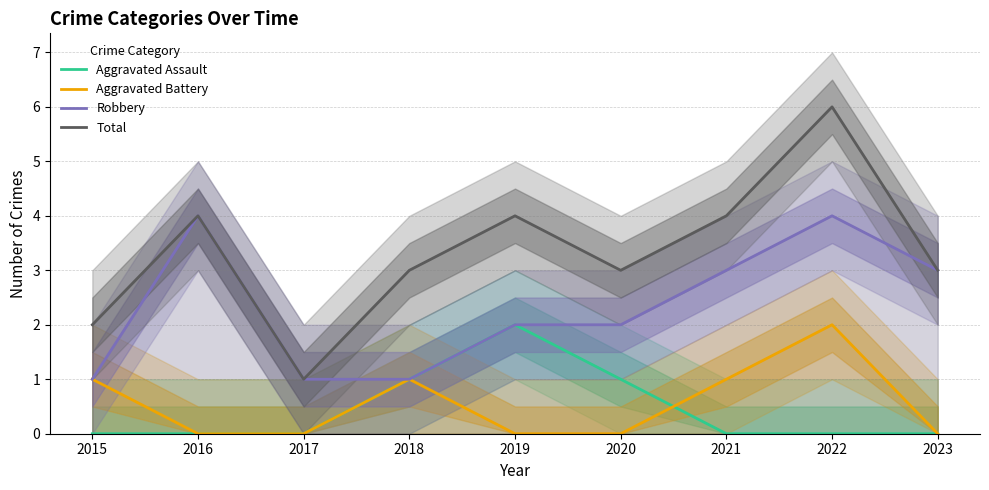

The Aggravated Battery series shows 1 at 2015. True or false?

True